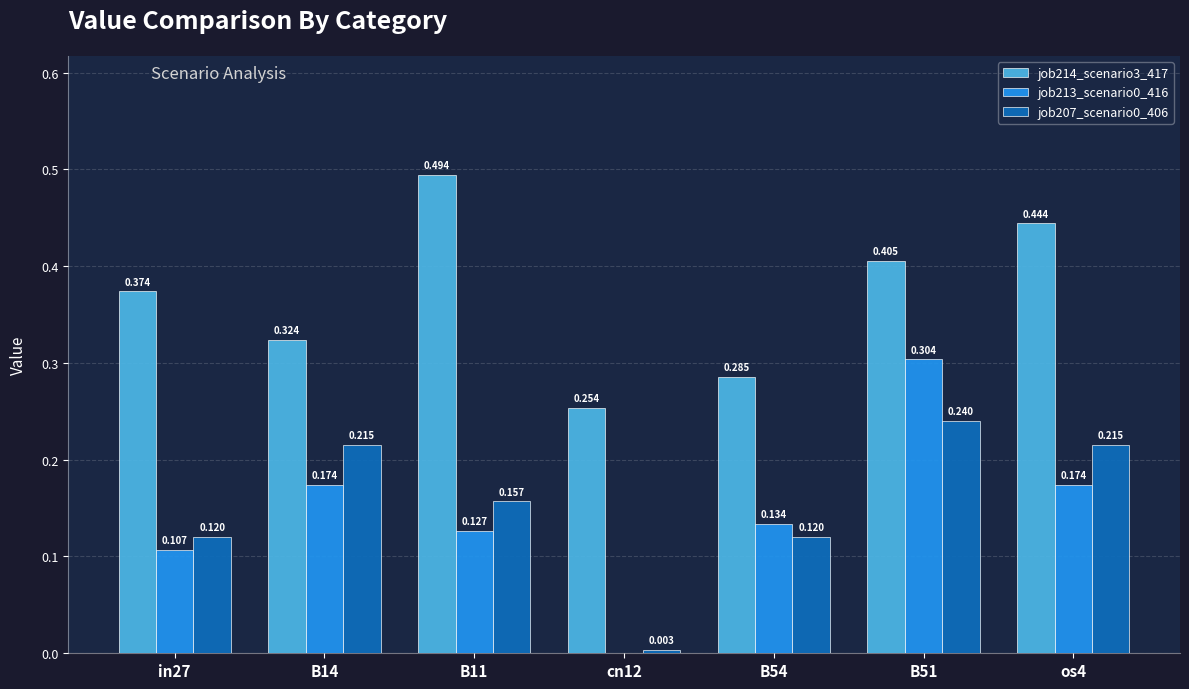

Is the value of job214_scenario3_417 at os4 greater than the value of job213_scenario0_416 at B51?

Yes